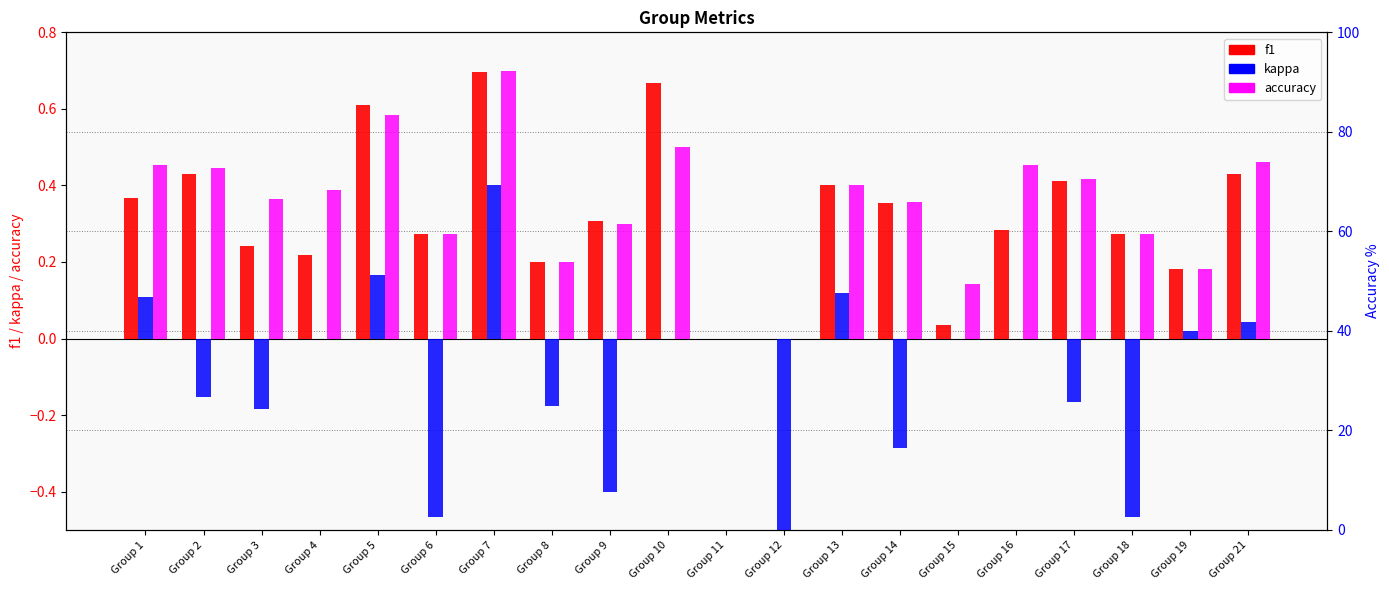

Reading right to left, what are all the values shown in this chart?

f1: 0.4	0.2	0.3	0.4	0.3	0.0	0.4	0.4	0.0	0.0	0.7	0.3	0.2	0.7	0.3	0.6	0.2	0.2	0.4	0.4
kappa: 0.0	0.0	-0.5	-0.2	0.0	0.0	-0.3	0.1	-1.0	0.0	0.0	-0.4	-0.2	0.4	-0.5	0.2	0.0	-0.2	-0.2	0.1
accuracy: 0.5	0.2	0.3	0.4	0.5	0.1	0.4	0.4	0.0	0.0	0.5	0.3	0.2	0.7	0.3	0.6	0.4	0.4	0.4	0.5